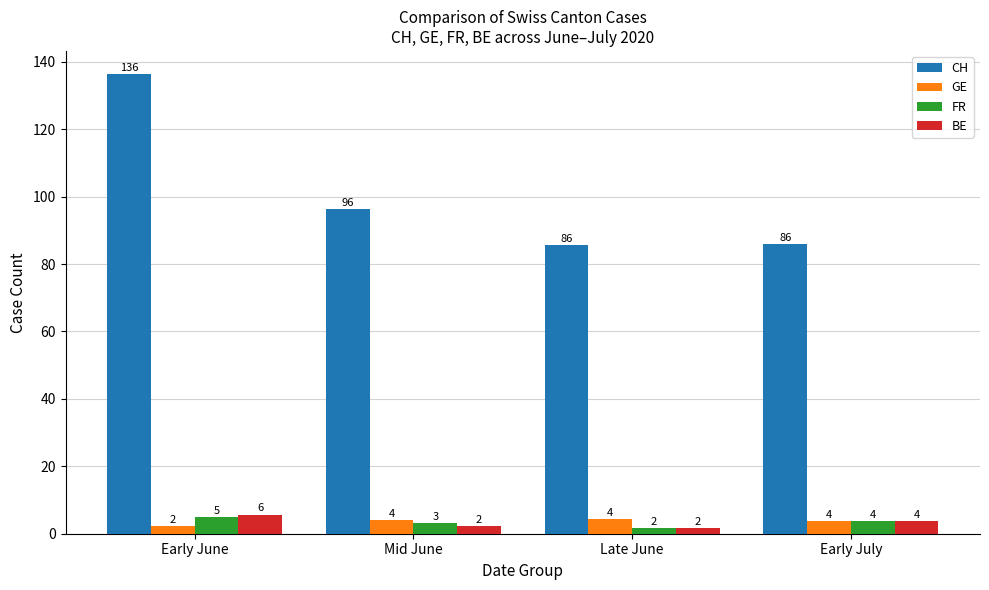

What is the maximum value for BE?

5.7